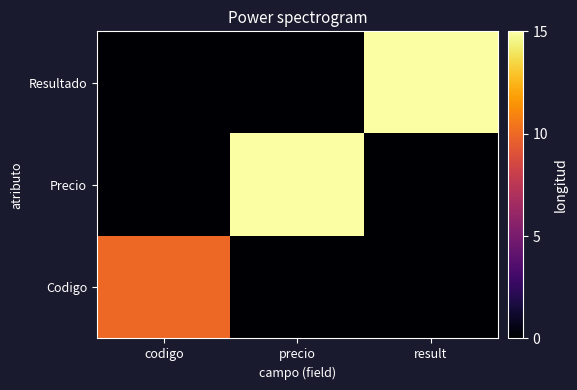

Which label corresponds to the smallest value in the chart?

precio